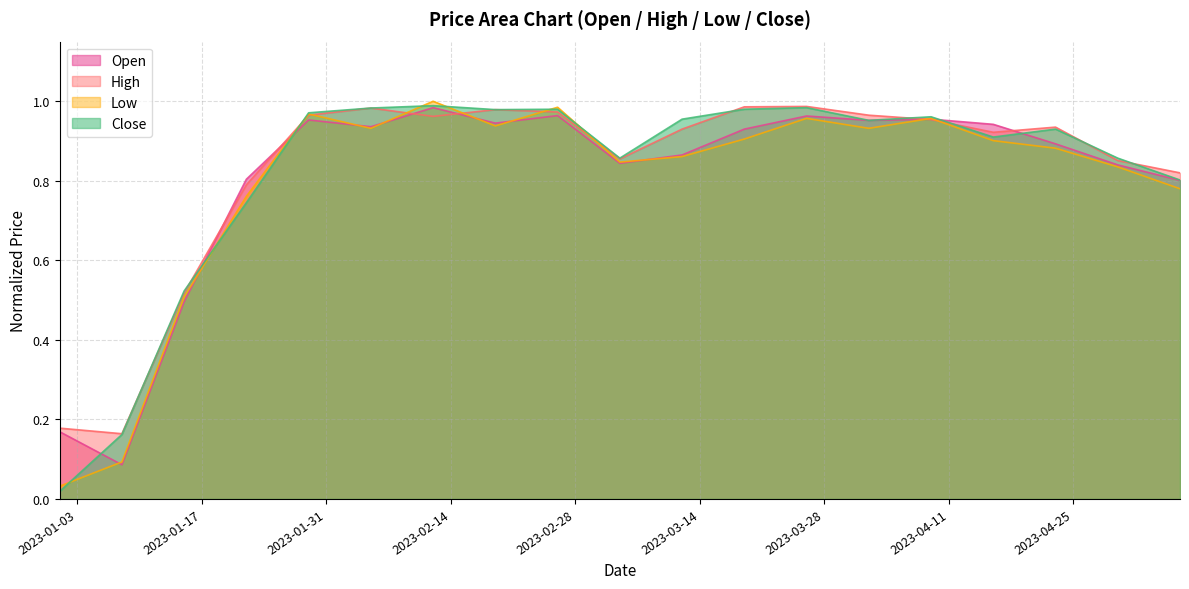

Reading right to left, list all the values displayed in this chart.

Open: 2023-05-07=0.8	2023-04-30=0.8	2023-04-23=0.9	2023-04-16=0.9	2023-04-09=1.0	2023-04-02=1.0	2023-03-26=1.0	2023-03-19=0.9	2023-03-12=0.9	2023-03-05=0.8	2023-02-26=1.0	2023-02-19=0.9	2023-02-12=1.0	2023-02-05=0.9	2023-01-29=1.0	2023-01-22=0.8	2023-01-15=0.5	2023-01-08=0.1	2023-01-01=0.2
High: 2023-05-07=0.8	2023-04-30=0.9	2023-04-23=0.9	2023-04-16=0.9	2023-04-09=1.0	2023-04-02=1.0	2023-03-26=1.0	2023-03-19=1.0	2023-03-12=0.9	2023-03-05=0.9	2023-02-26=1.0	2023-02-19=1.0	2023-02-12=1.0	2023-02-05=1.0	2023-01-29=1.0	2023-01-22=0.8	2023-01-15=0.5	2023-01-08=0.2	2023-01-01=0.2
Low: 2023-05-07=0.8	2023-04-30=0.8	2023-04-23=0.9	2023-04-16=0.9	2023-04-09=1.0	2023-04-02=0.9	2023-03-26=1.0	2023-03-19=0.9	2023-03-12=0.9	2023-03-05=0.8	2023-02-26=1.0	2023-02-19=0.9	2023-02-12=1.0	2023-02-05=0.9	2023-01-29=1.0	2023-01-22=0.8	2023-01-15=0.5	2023-01-08=0.1	2023-01-01=0.0
Close: 2023-05-07=0.8	2023-04-30=0.9	2023-04-23=0.9	2023-04-16=0.9	2023-04-09=1.0	2023-04-02=1.0	2023-03-26=1.0	2023-03-19=1.0	2023-03-12=1.0	2023-03-05=0.9	2023-02-26=1.0	2023-02-19=1.0	2023-02-12=1.0	2023-02-05=1.0	2023-01-29=1.0	2023-01-22=0.7	2023-01-15=0.5	2023-01-08=0.2	2023-01-01=0.0